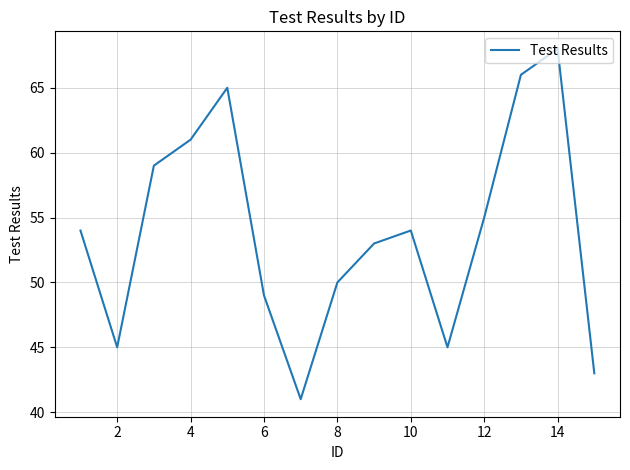

What is the difference between the maximum and minimum values?

27